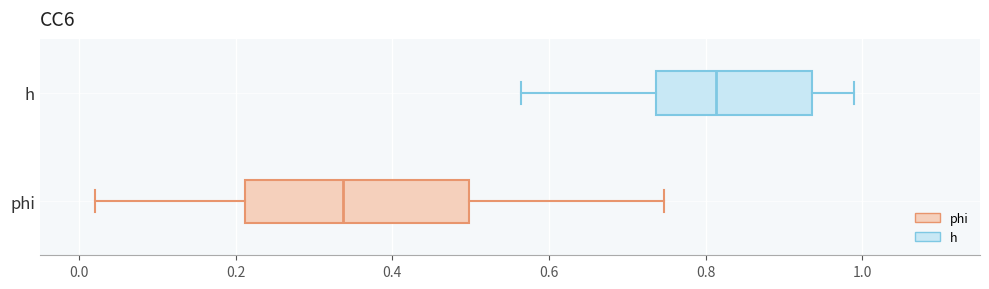

Which box's median line is the furthest to the left?

phi